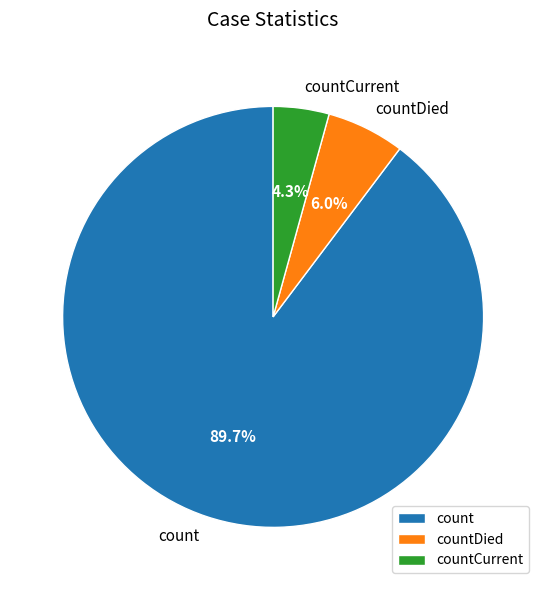

Combined, do count and countDied account for over 50%?

Yes